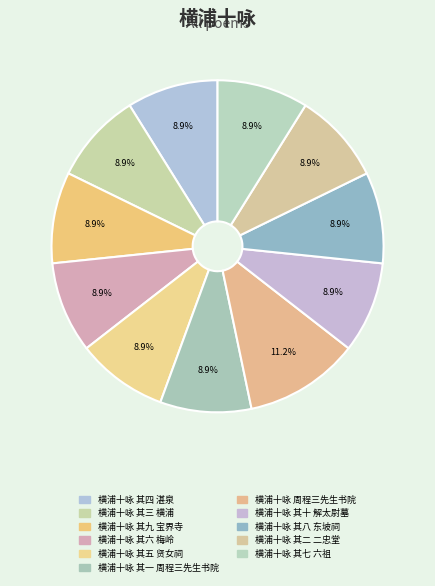

Approximately how many times larger is the value at 横浦十咏 其四 湛泉 compared to 横浦十咏 其六 梅岭?

1.0